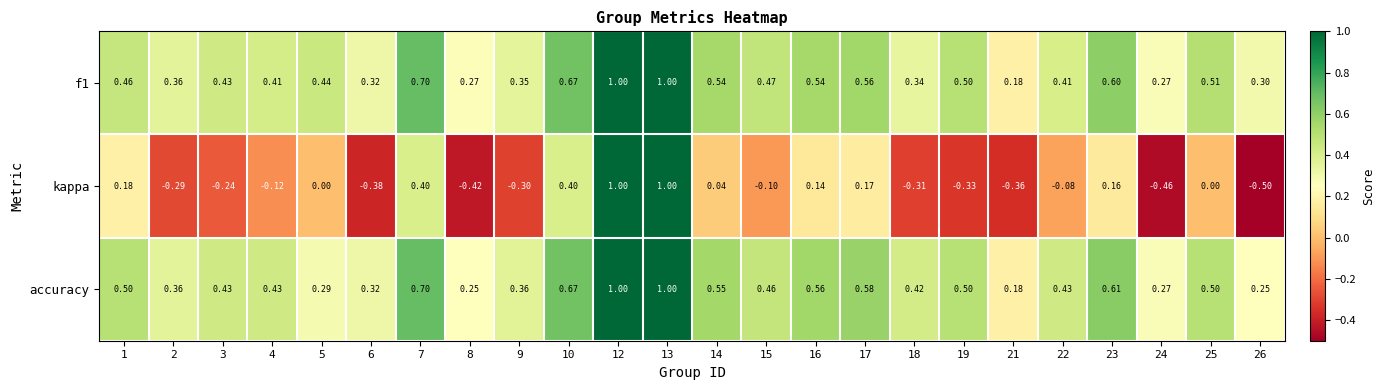

Which series has the largest total across all categories?

f1